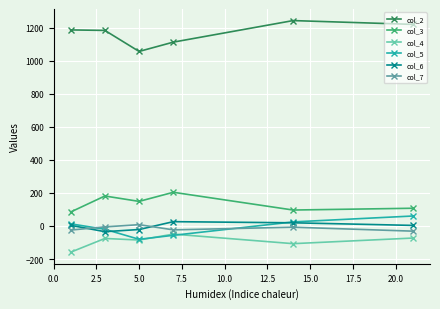

What is the value of the col_7 point at the 6th from the left?

-31.3